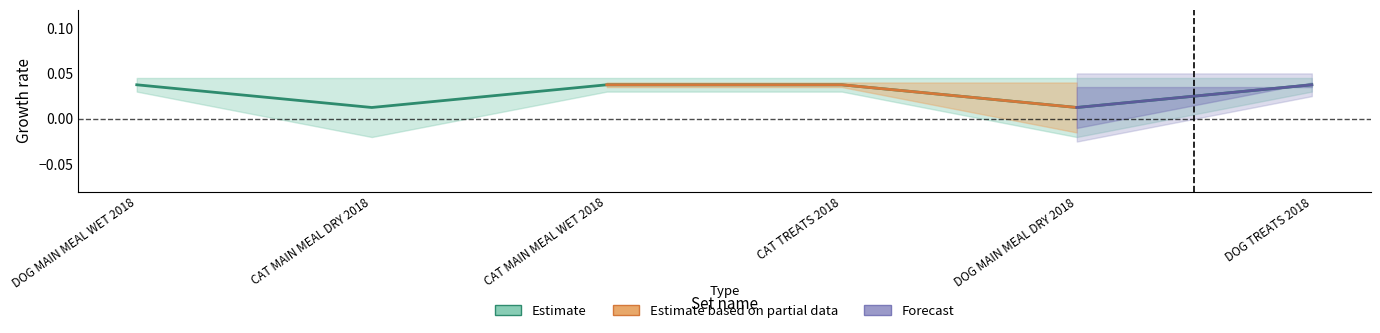

What position from the left is DOG MAIN MEAL DRY 2018?

5